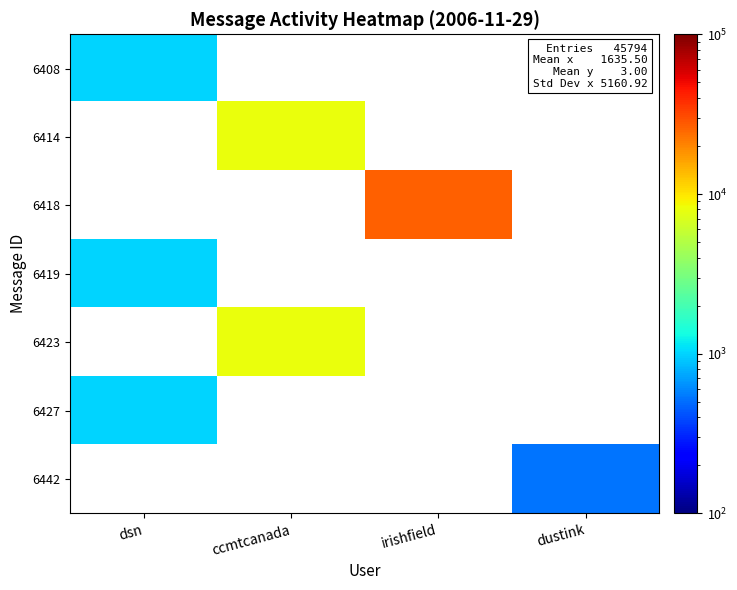

Is the value of 6442 at ccmtcanada greater than the value of 6418 at dustink?

No